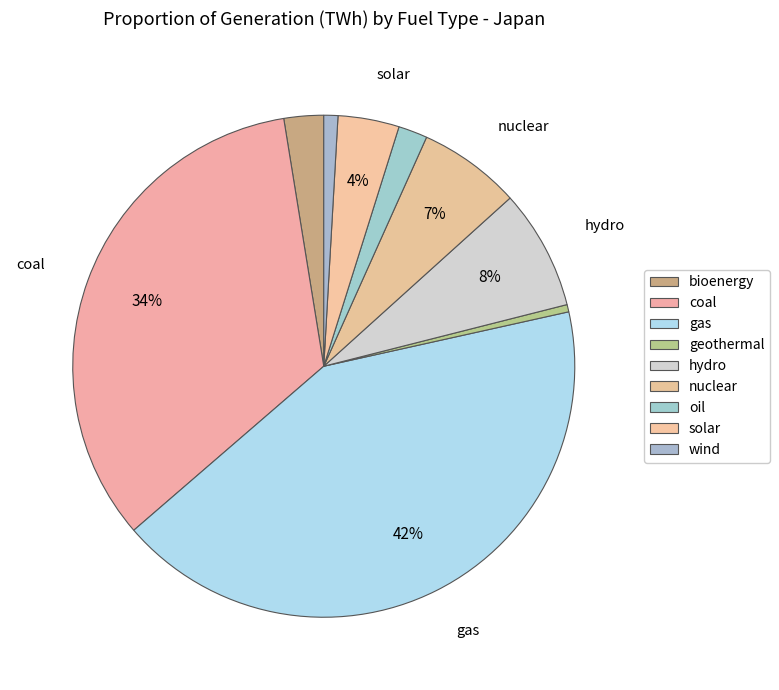

To the nearest percent, what is the average slice percentage?

11%